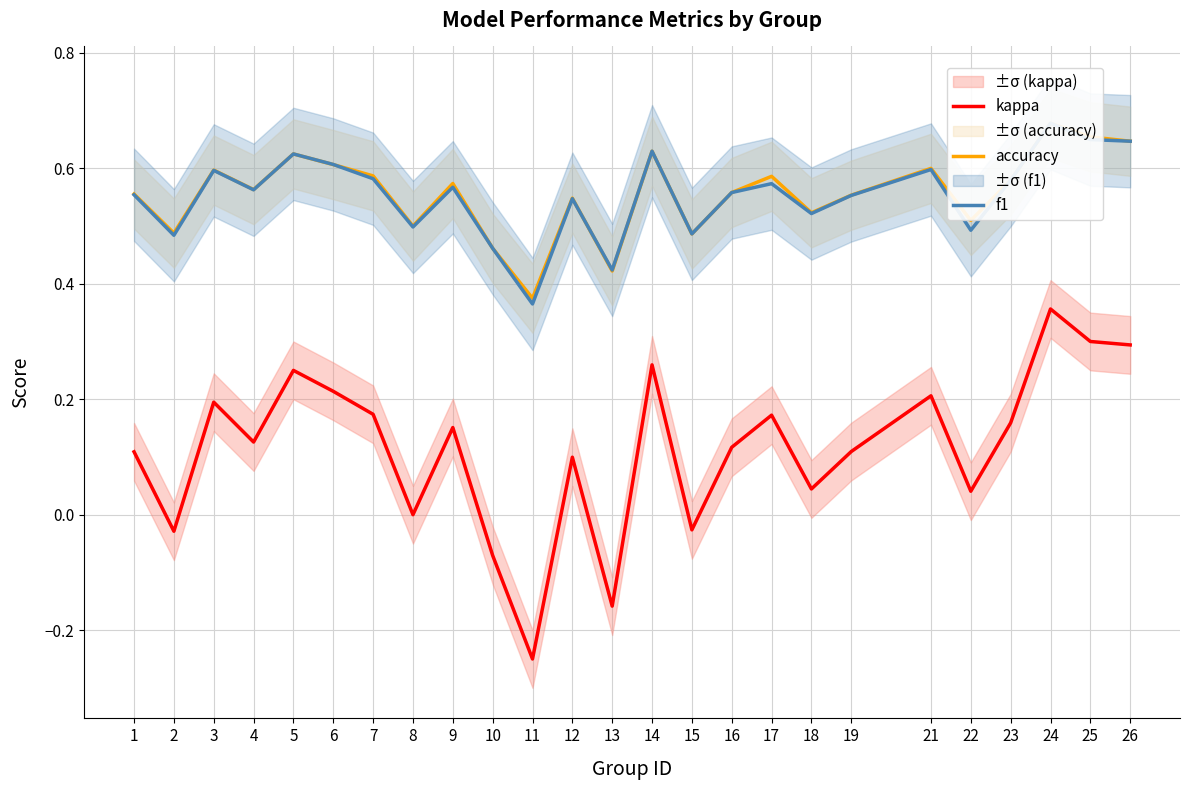

Reading right to left, list all the values displayed in this chart.

kappa: 26=0.3	25=0.3	24=0.4	23=0.2	22=0.0	21=0.2	19=0.1	18=0.0	17=0.2	16=0.1	15=-0.0	14=0.3	13=-0.2	12=0.1	11=-0.2	10=-0.1	9=0.2	8=0.0	7=0.2	6=0.2	5=0.2	4=0.1	3=0.2	2=-0.0	1=0.1
accuracy: 26=0.6	25=0.7	24=0.7	23=0.6	22=0.5	21=0.6	19=0.6	18=0.5	17=0.6	16=0.6	15=0.5	14=0.6	13=0.4	12=0.5	11=0.4	10=0.5	9=0.6	8=0.5	7=0.6	6=0.6	5=0.6	4=0.6	3=0.6	2=0.5	1=0.6
f1: 26=0.6	25=0.6	24=0.7	23=0.6	22=0.5	21=0.6	19=0.6	18=0.5	17=0.6	16=0.6	15=0.5	14=0.6	13=0.4	12=0.5	11=0.4	10=0.5	9=0.6	8=0.5	7=0.6	6=0.6	5=0.6	4=0.6	3=0.6	2=0.5	1=0.6